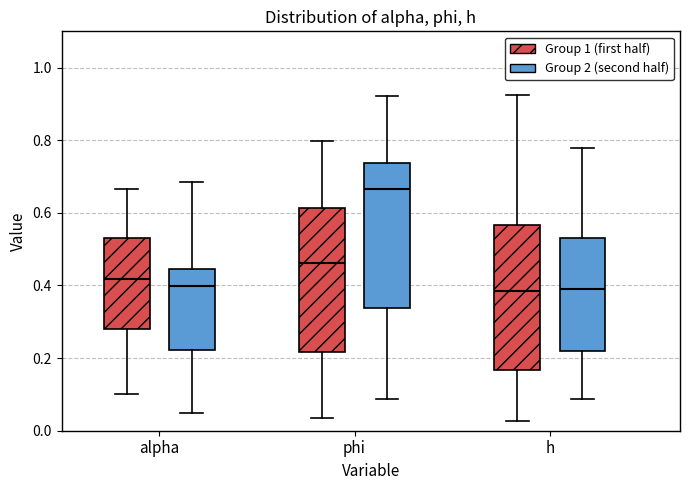

Reading left to right, read every box against the y-axis: the position of its median line, the range the box covers, and the ends of its whiskers. The values are not printed on the chart, so give them approximately, as read against the axis.

alpha (Group 1 (first half)): median 0.42, box 0.28 to 0.52, whiskers 0.10 to 0.66
alpha (Group 2 (second half)): median 0.40, box 0.22 to 0.44, whiskers 0.06 to 0.68
phi (Group 1 (first half)): median 0.46, box 0.22 to 0.62, whiskers 0.04 to 0.80
phi (Group 2 (second half)): median 0.66, box 0.34 to 0.74, whiskers 0.08 to 0.92
h (Group 1 (first half)): median 0.38, box 0.16 to 0.56, whiskers 0.02 to 0.92
h (Group 2 (second half)): median 0.40, box 0.22 to 0.54, whiskers 0.08 to 0.78